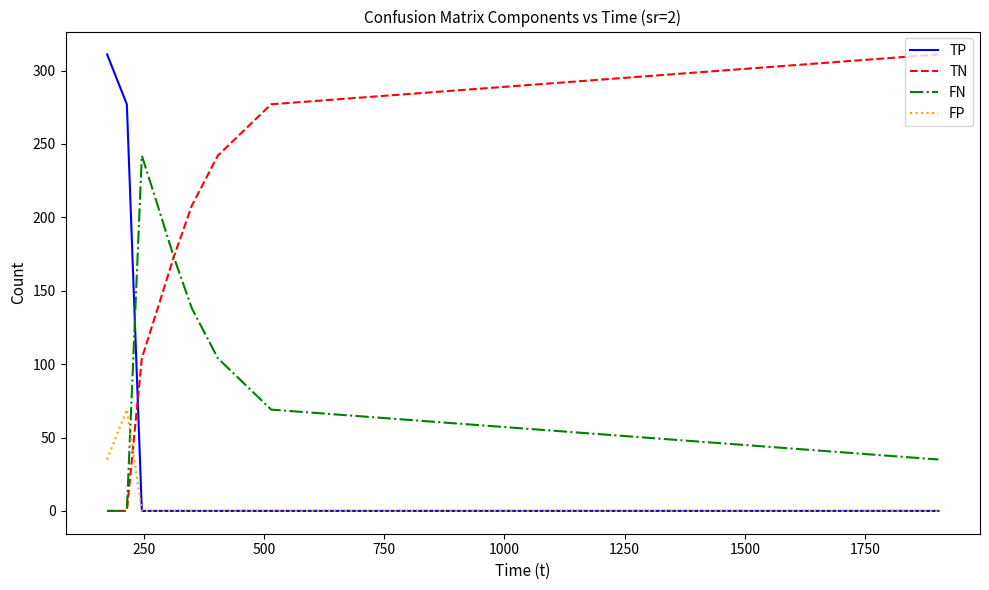

List the series in order of their overall mean, lowest first.

FP, TP, FN, TN